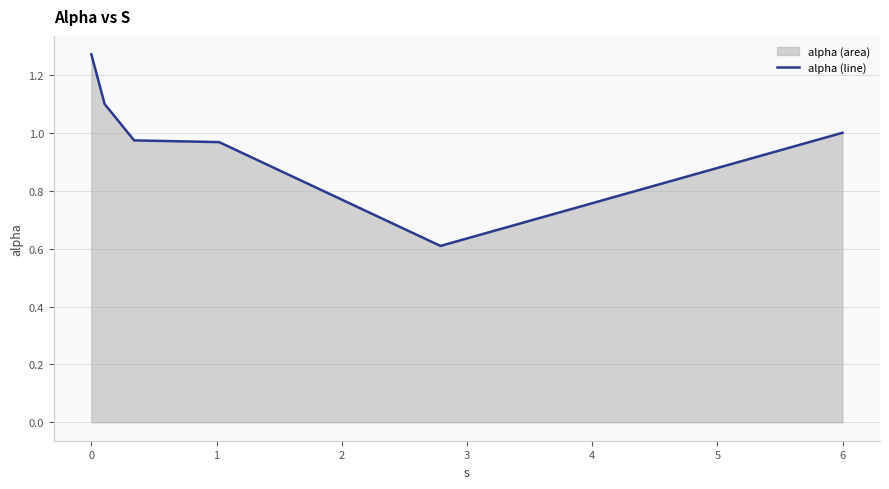

How many lines are shown in the chart?

1